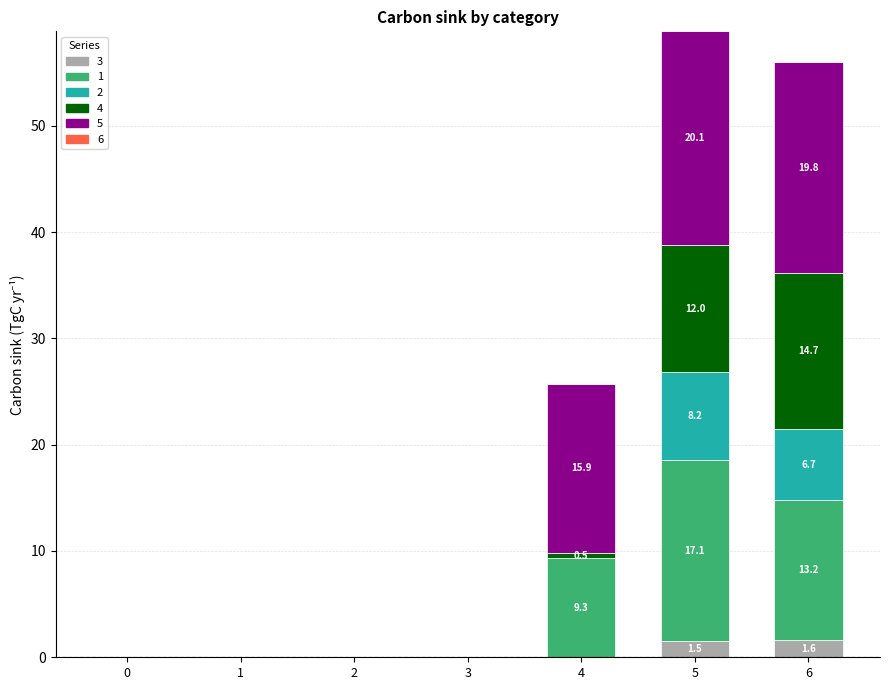

Is it true that 1 equals 13.2 at 6?

True